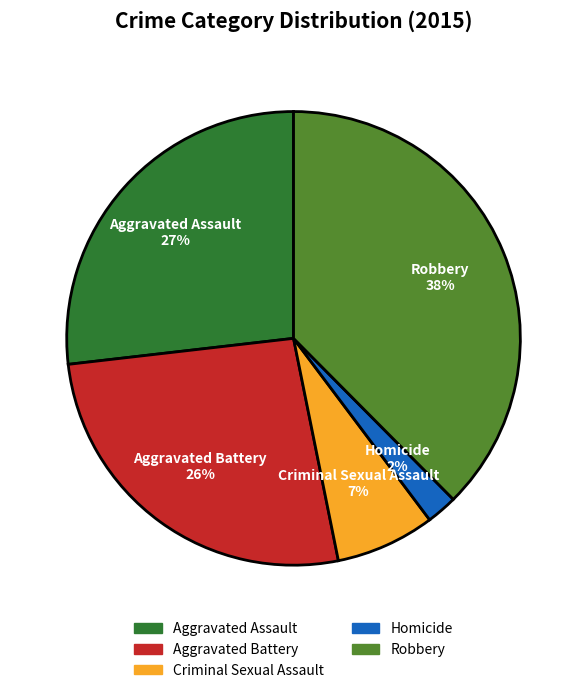

Combined, do Aggravated Assault and Homicide account for over 50%?

No